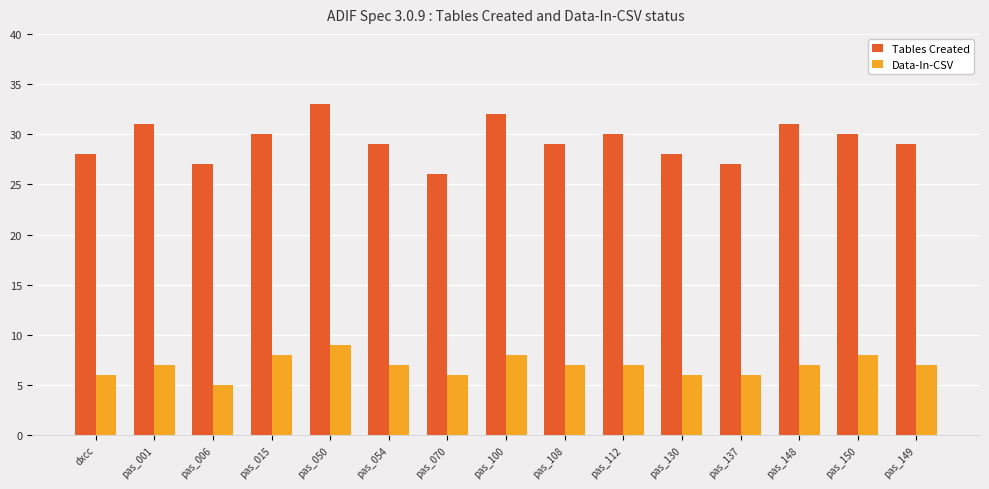

What is the label of the 9th bar from the left?

pas_108